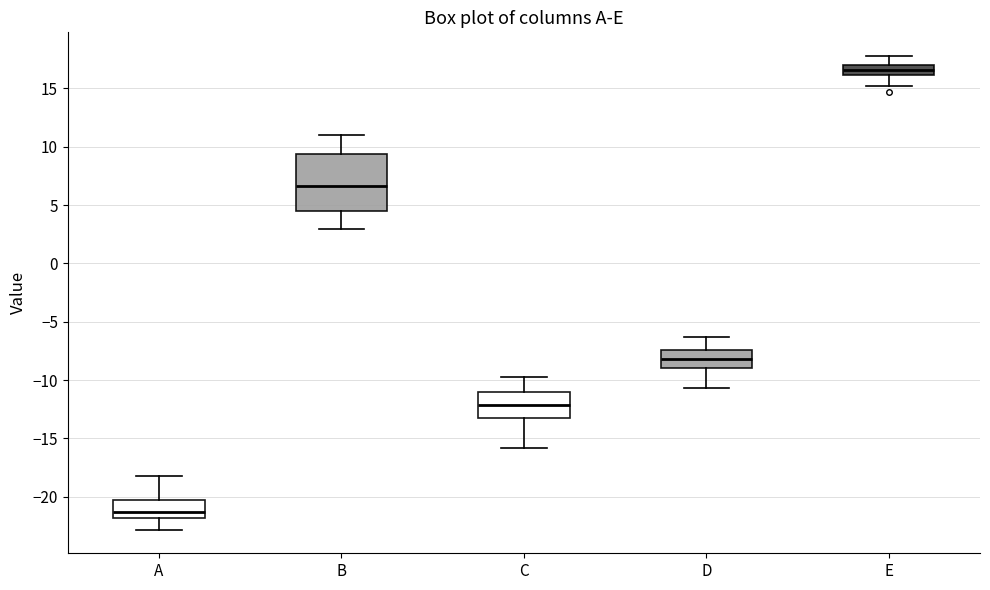

Reading left to right, read every box against the y-axis: the position of its median line, the range the box covers, and the ends of its whiskers. The values are not printed on the chart, so give them approximately, as read against the axis.

A: median -21.5, box -22.0 to -20.5, whiskers -23.0 to -18.0
B: median 6.5, box 4.5 to 9.5, whiskers 3.0 to 11.0
C: median -12.0, box -13.0 to -11.0, whiskers -16.0 to -10.0
D: median -8.0, box -9.0 to -7.5, whiskers -10.5 to -6.5
E: median 16.5, box 16.0 to 17.0, whiskers 15.0 to 18.0